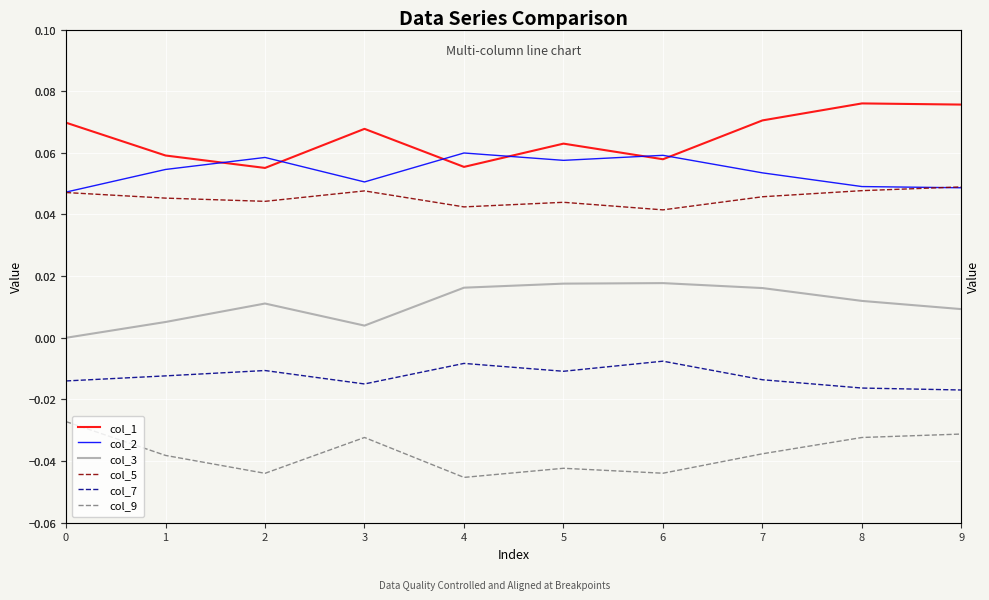

True or false: col_5 and col_3 cross at least once.

False